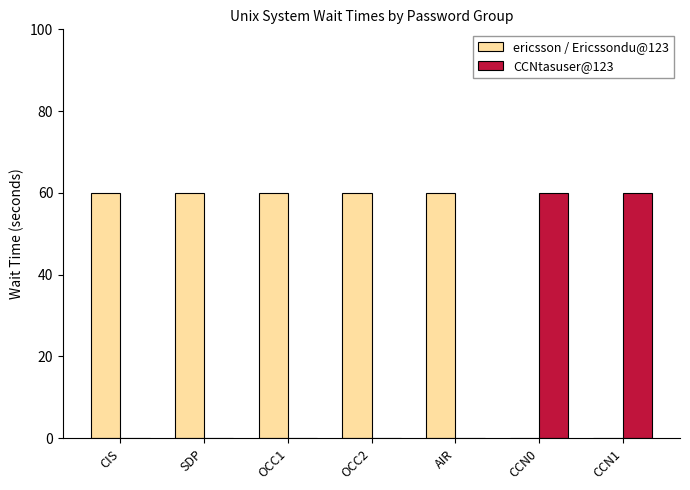

How many CCNtasuser@123 values are between 0 and 60?

7